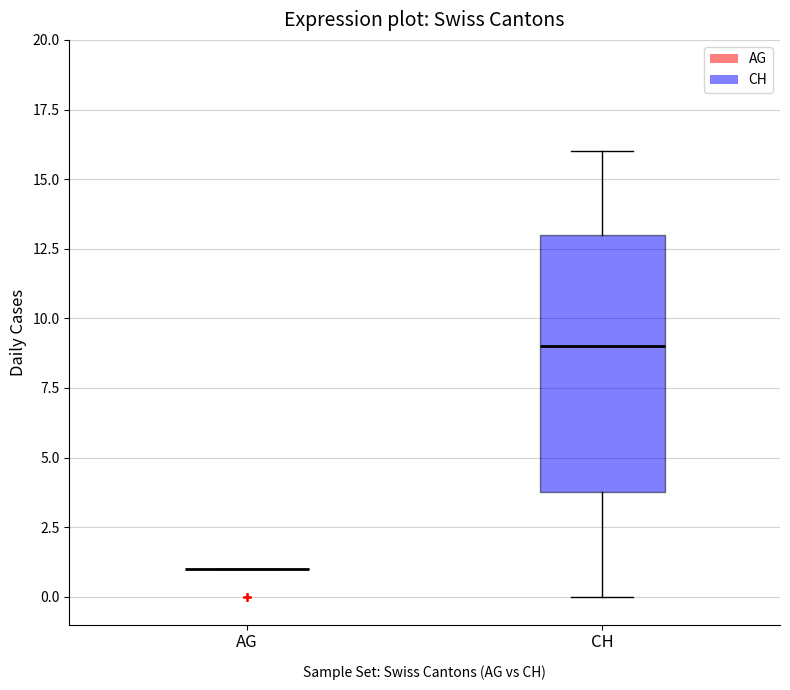

Reading left to right, transcribe this box plot: for each box, give where its median line is, the range the box spans, and where its two whiskers end, as read against the y-axis. The values are not printed on the chart, so give them approximately, as read against the axis.

AG: box collapsed to a line at 1, whiskers 1 to 1
CH: median 9, box 4 to 13, whiskers 0 to 16